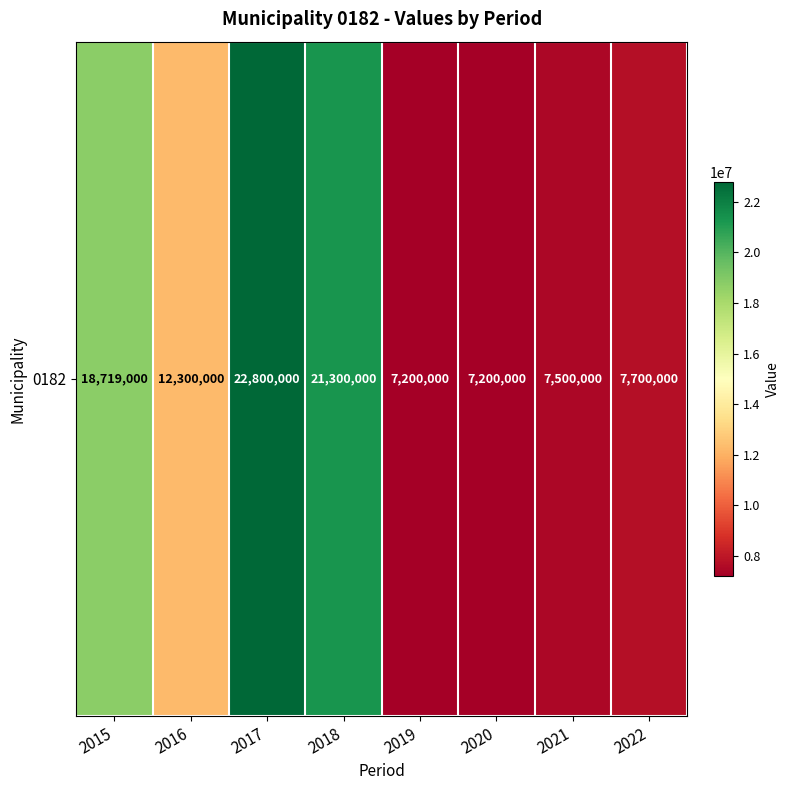

Reading left to right, what are all the values shown in this chart?

18719000	12300000	22800000	21300000	7200000	7200000	7500000	7700000